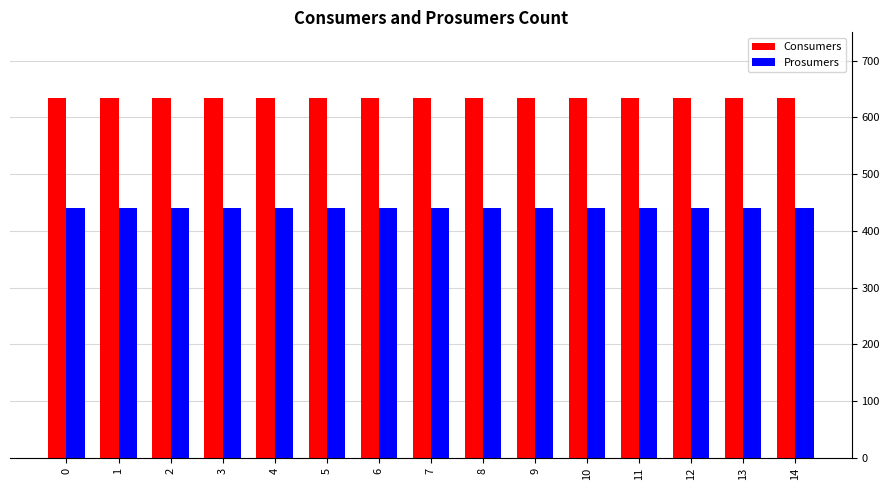

Does the chart contain stacked bars?

No